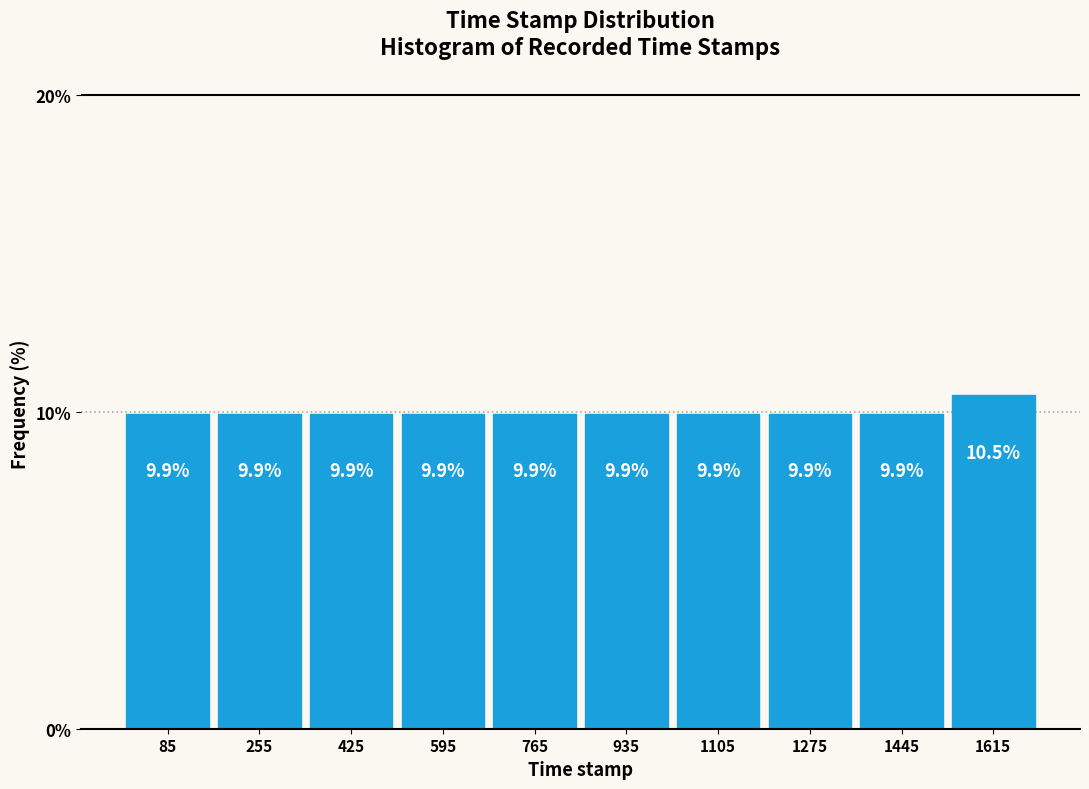

How tall is the bar that spans 510 to 680 on the x-axis? The bar edges are not printed on the chart, so give them approximately, as read against the axis.

9.9